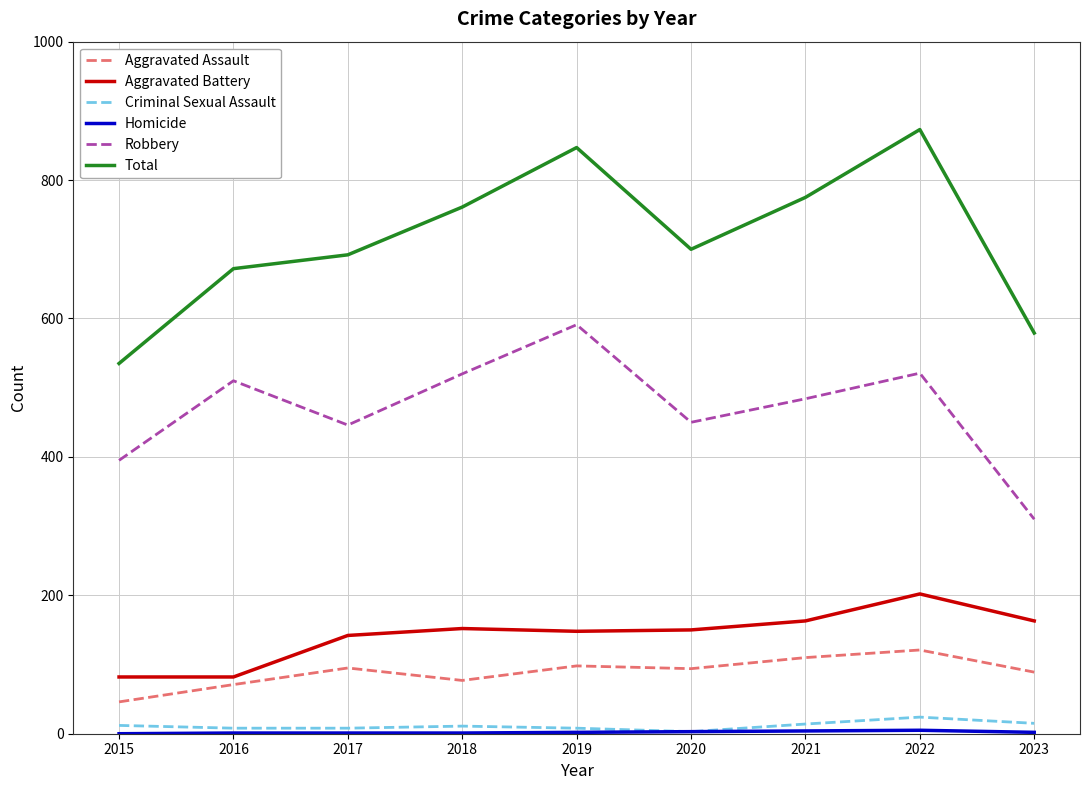

What is the highest value of the Criminal Sexual Assault series?

24